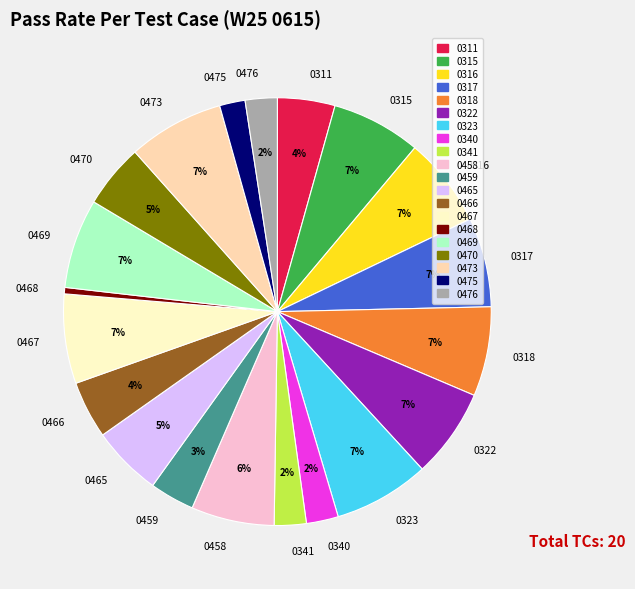

How many slices are in this pie chart?

20